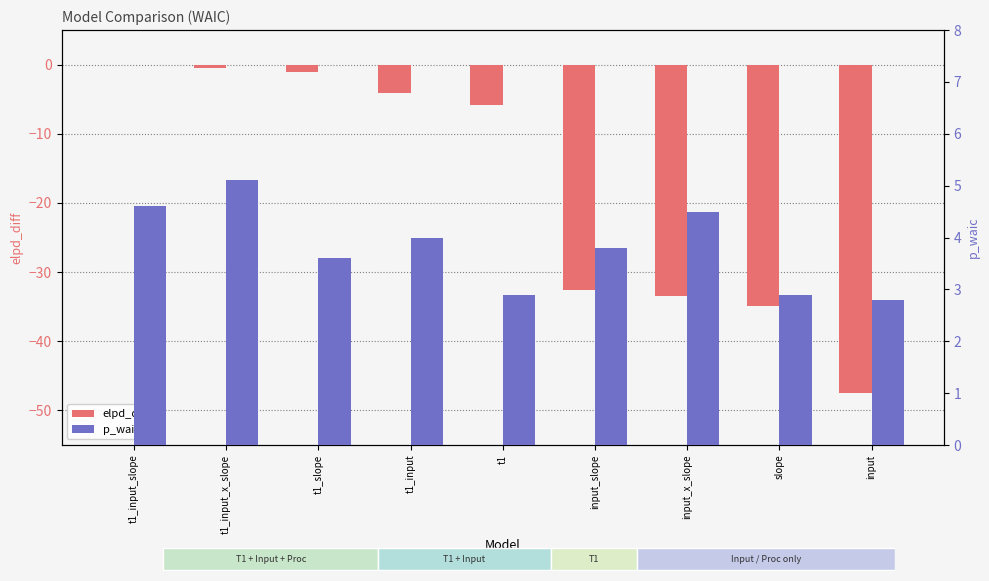

At which category does the chart reach its peak across all series?

t1_input_x_slope